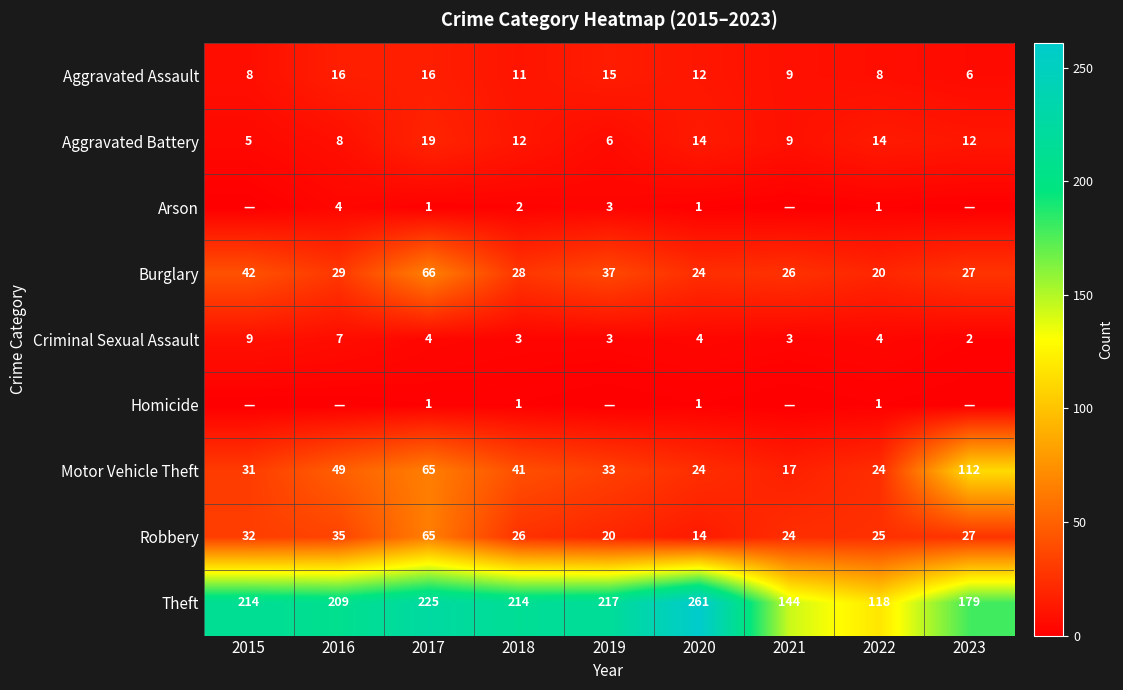

What is the total value across all series at 2018?

338